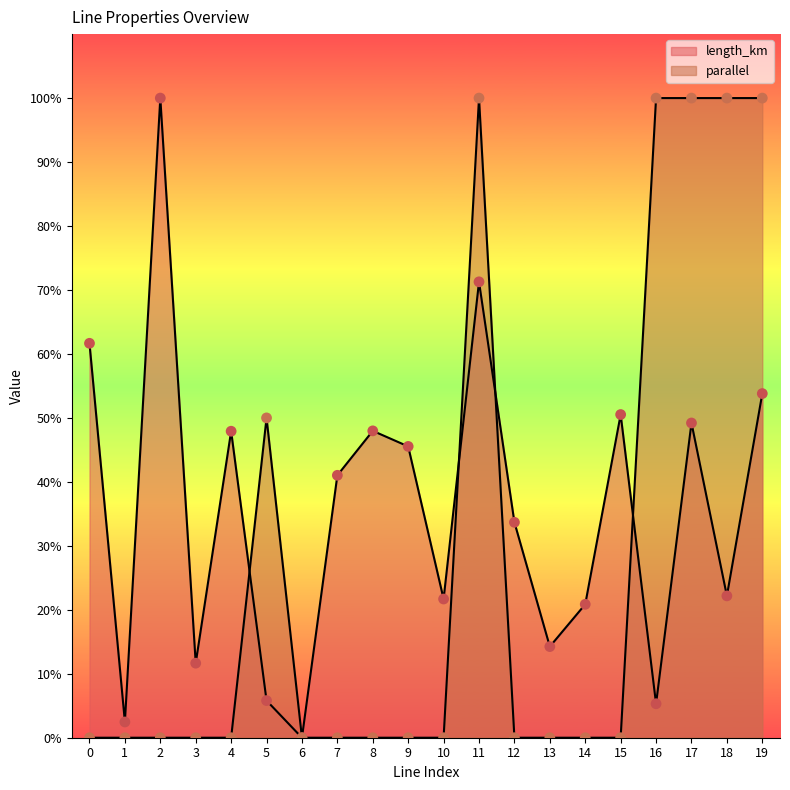

At which category is the sum across all series the highest?

11